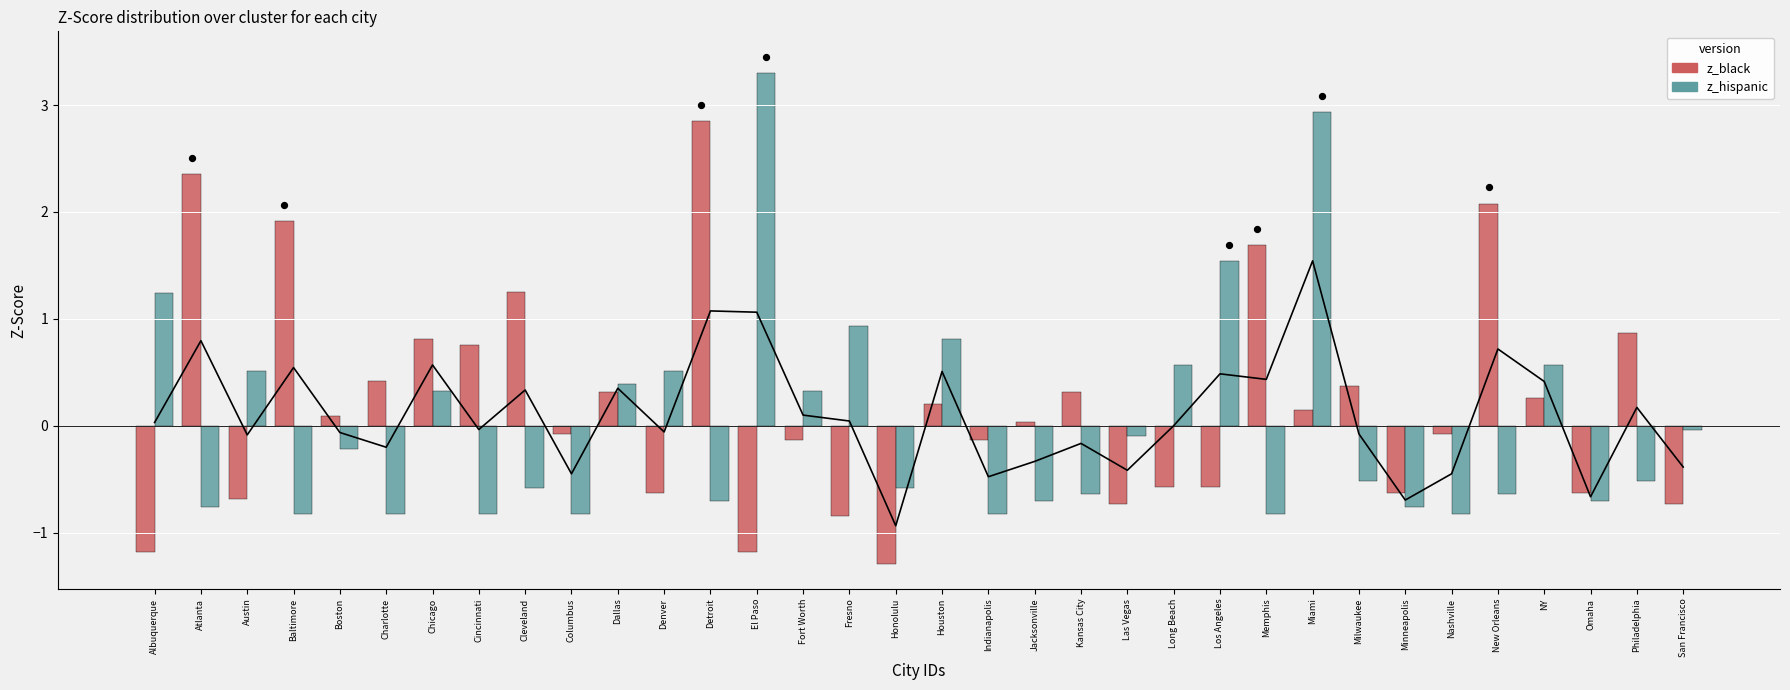

Which series reaches the maximum Y coordinate?

z_hispanic